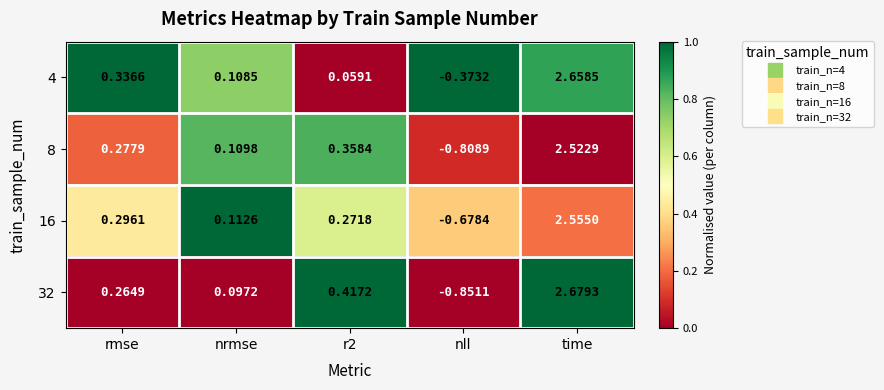

Which category has the highest value in the 4 series?

time